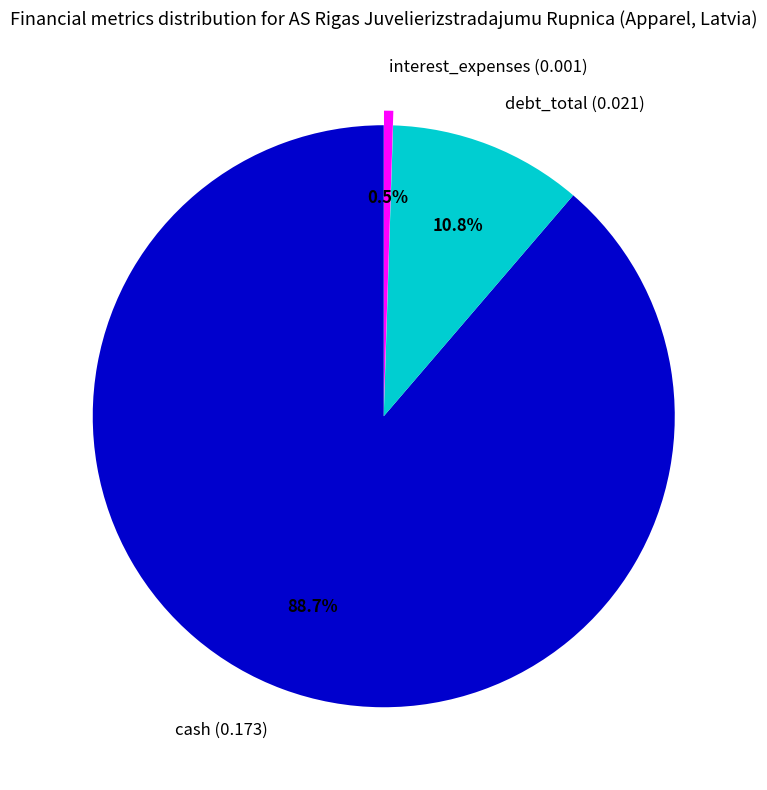

What is the smallest slice in the pie chart?

interest_expenses (0.001)